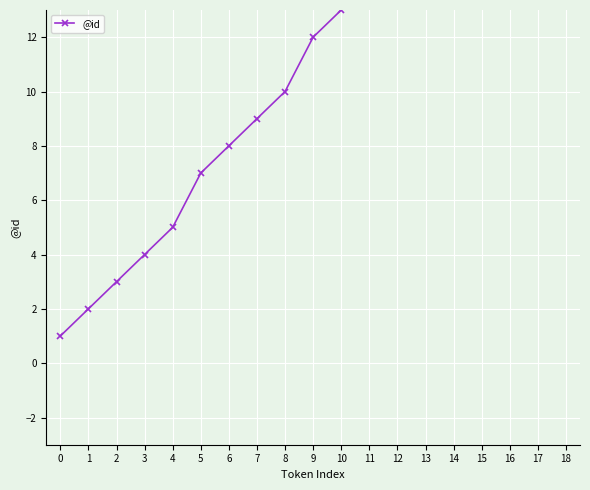

The chart shows a value of 5 at 7. True or false?

False